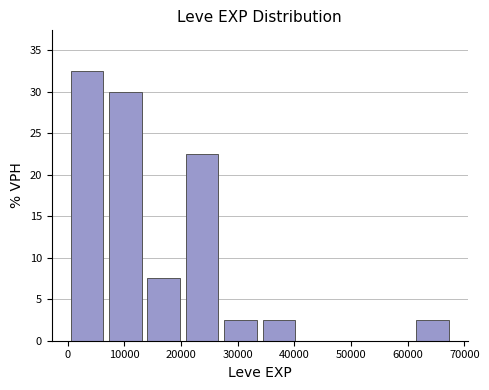

Reading left to right, transcribe this chart: for each bar, give the range it covers on the x-axis and its height. Neither the bar edges nor the heights are printed on the chart, so give them approximately, as read against the axes.

0 to 7000: 32.5
7000 to 14000: 30.0
14000 to 20000: 7.5
20000 to 27000: 22.5
27000 to 34000: 2.5
34000 to 41000: 2.5
41000 to 47000: 0
47000 to 54000: 0
54000 to 61000: 0
61000 to 68000: 2.5